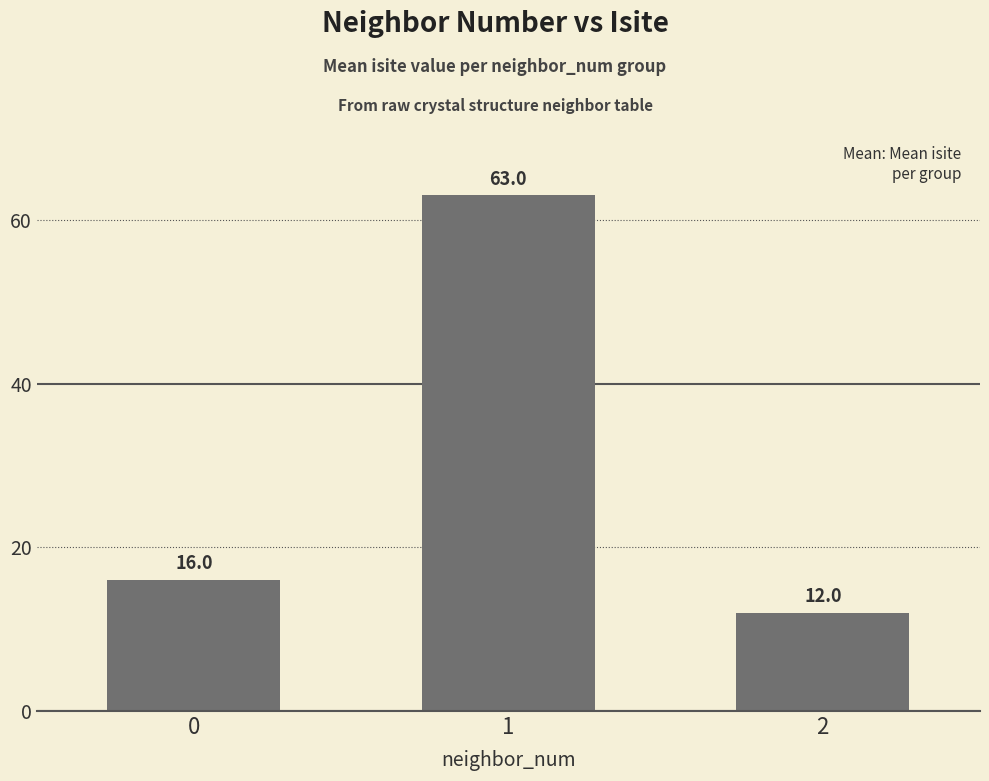

Which category has the lowest value across all series?

2